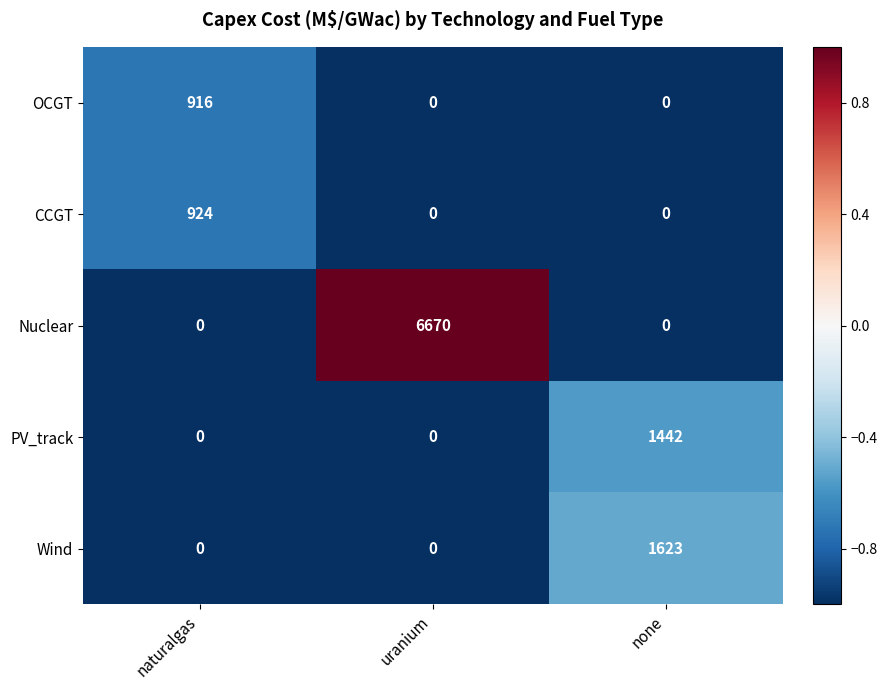

Count the number of data series in this chart.

5